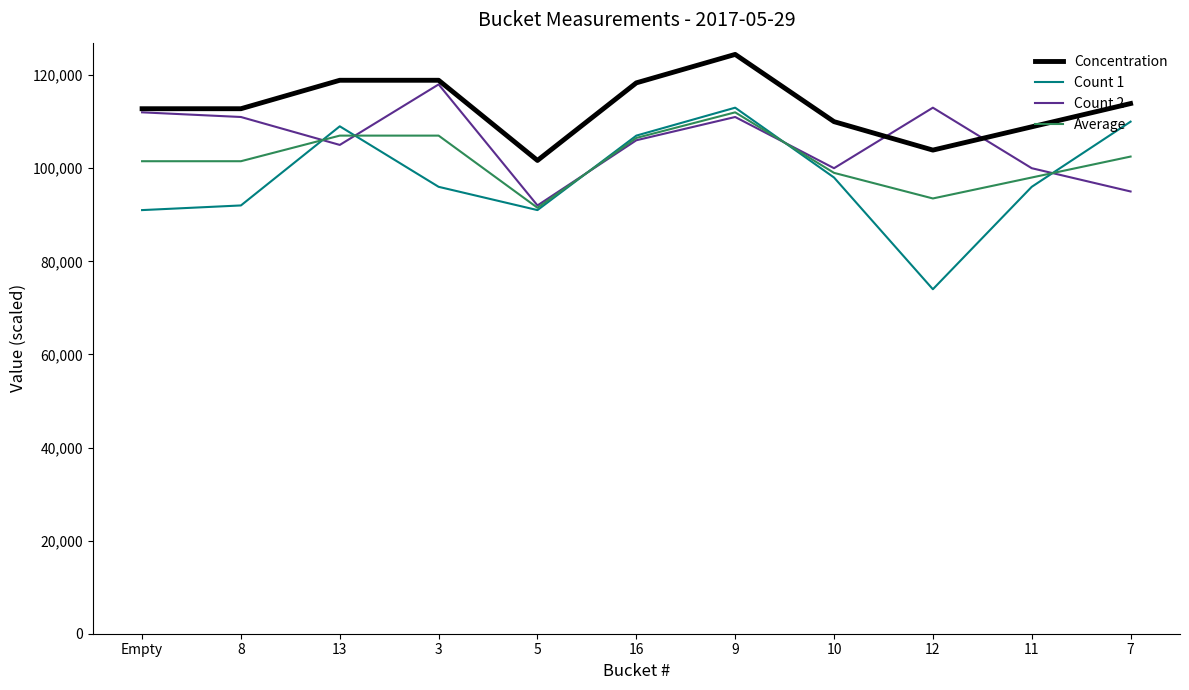

True or false: Count 1 and Concentration cross at least once.

False